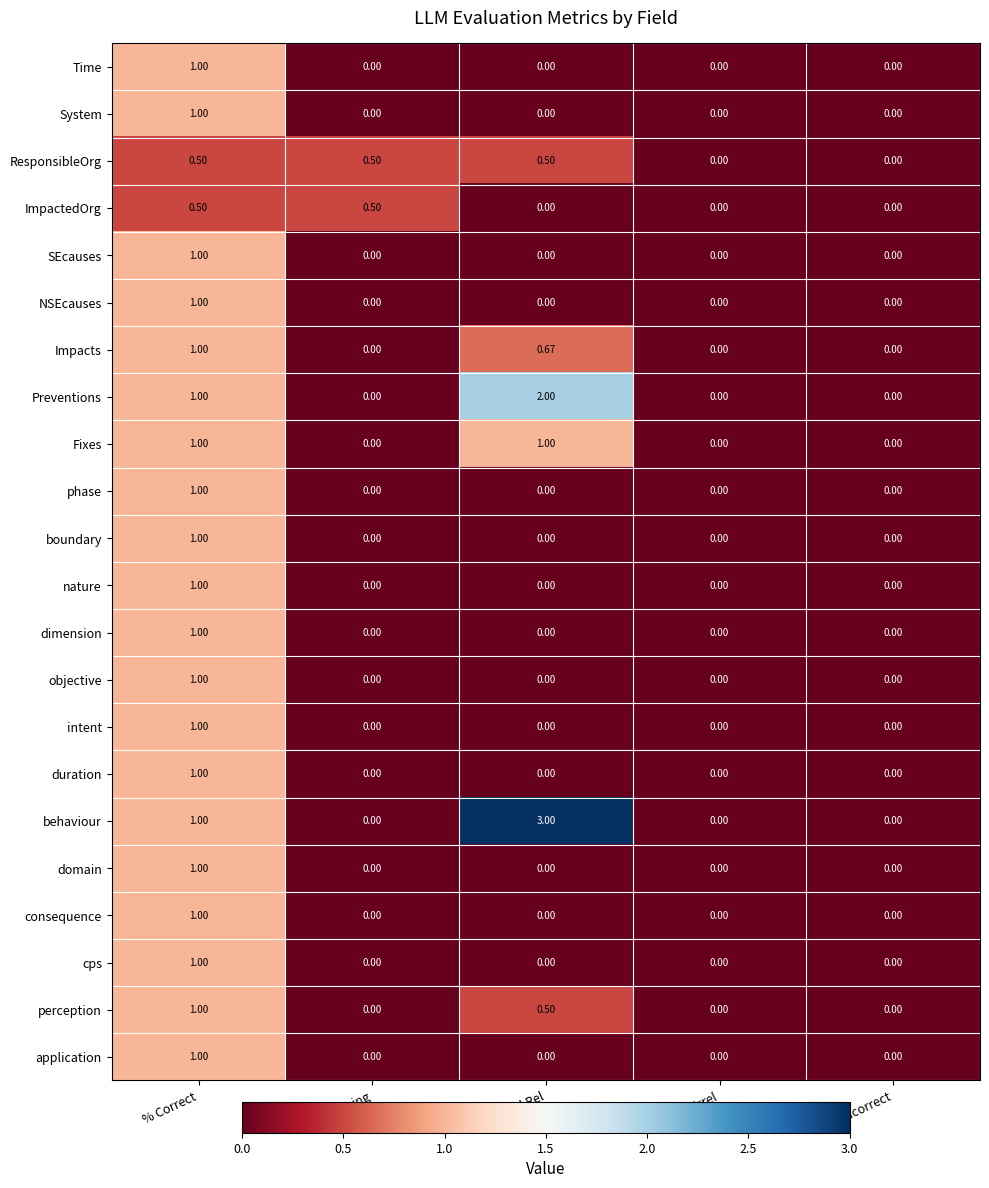

Between % Add Rel and % Add Irrel, which series saw the biggest shift?

behaviour